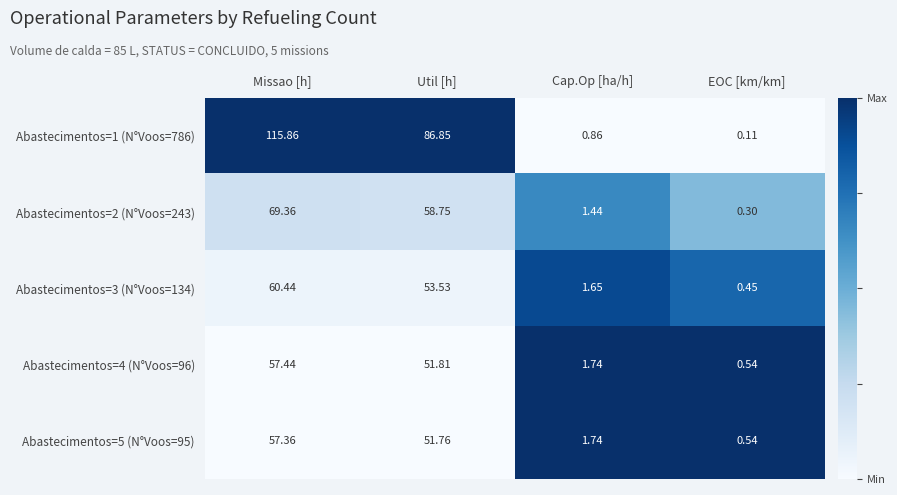

The value of Abastecimentos=4 (N°Voos=96) at Cap.Op [ha/h] is 1.6. True or false?

False